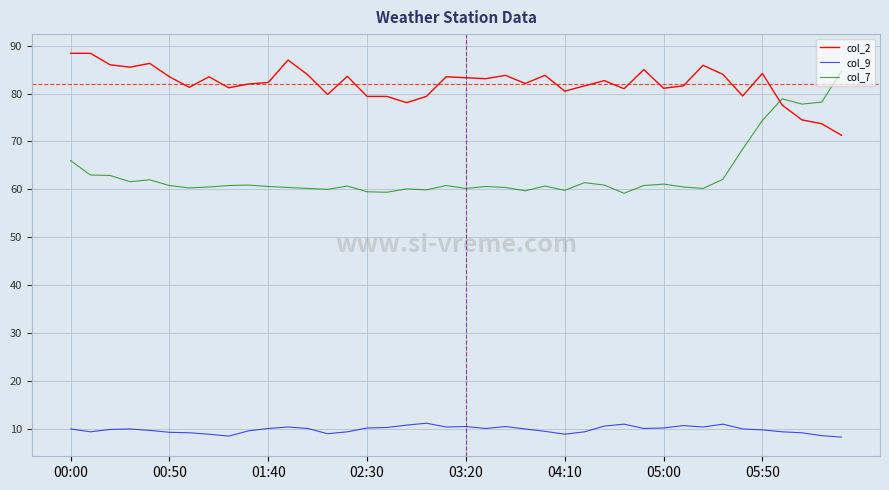

Which series has the largest total across all categories?

col_2